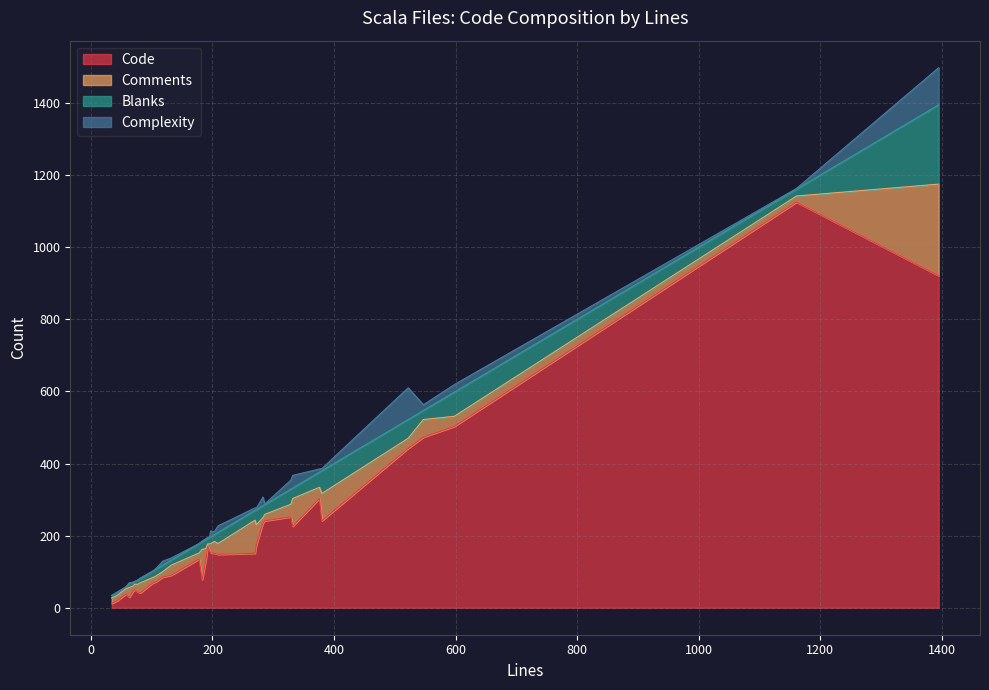

At which label does Comments first exceed 27?

189